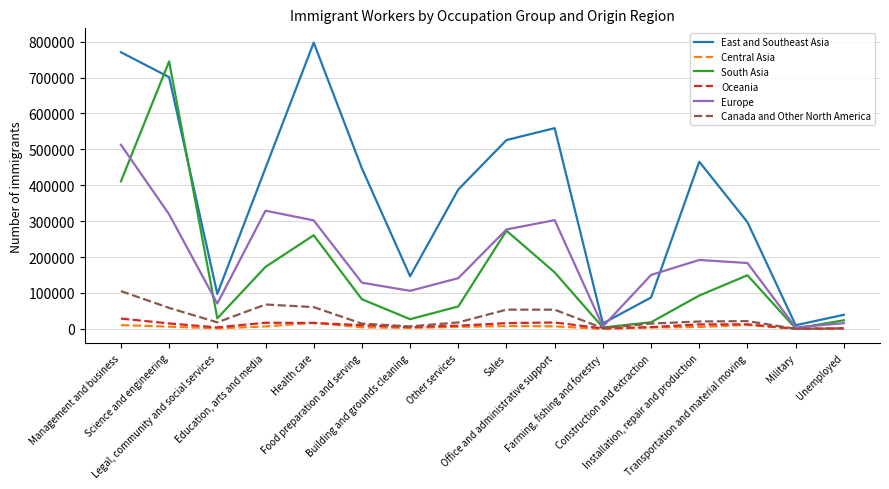

What is the difference between the second highest and minimum values in the Oceania series?

17448